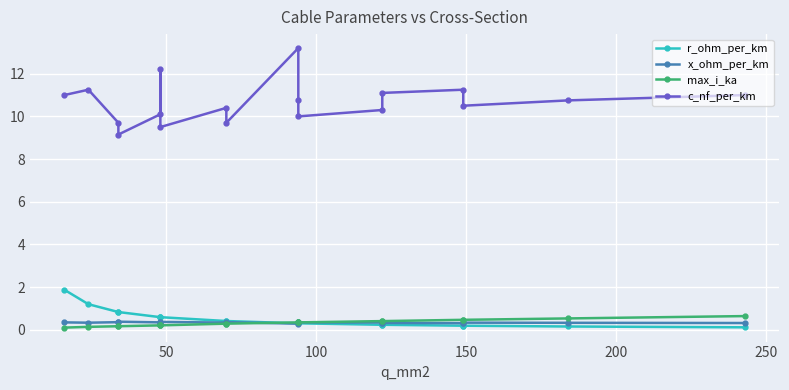

What is the difference between the maximum and second lowest values in the c_nf_per_km series?

3.7